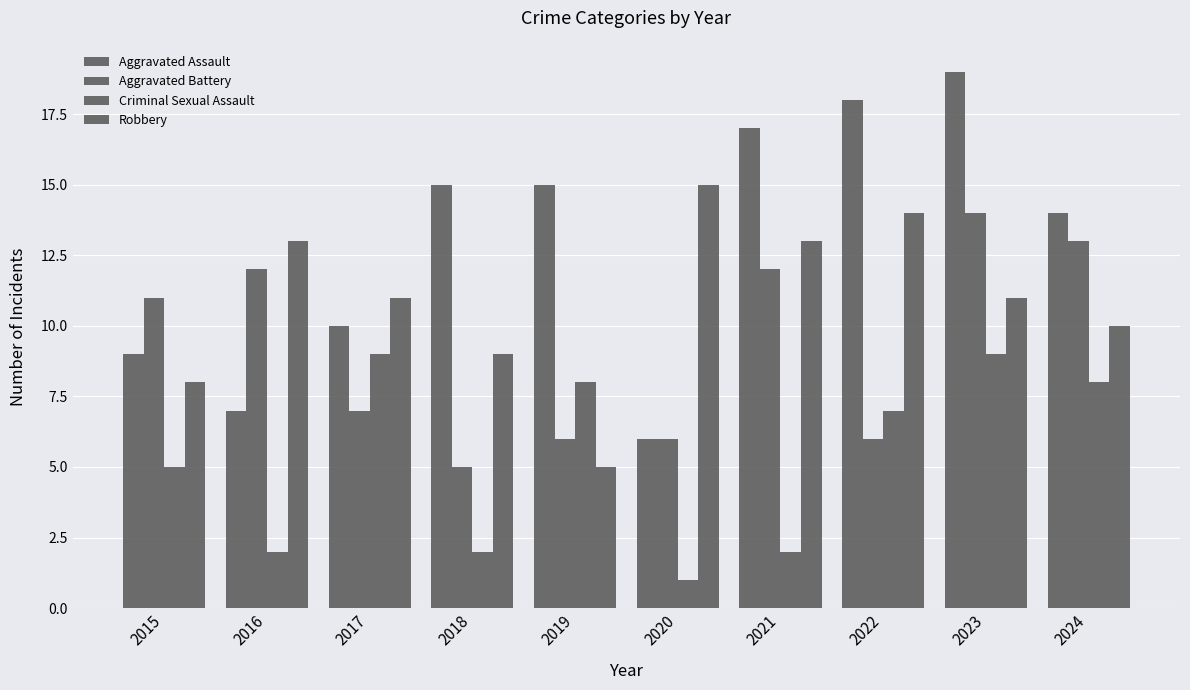

The value of Aggravated Battery at 2018 is 9. True or false?

False